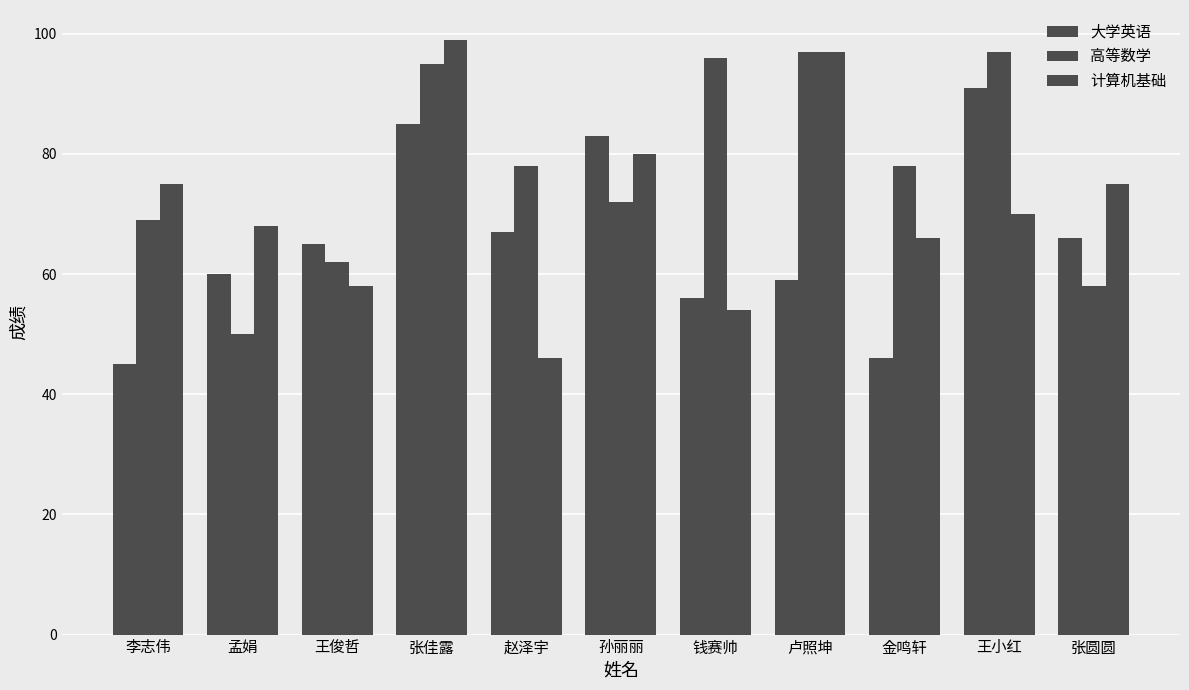

Which has a higher value, 孙丽丽 or 金鸣轩?

孙丽丽